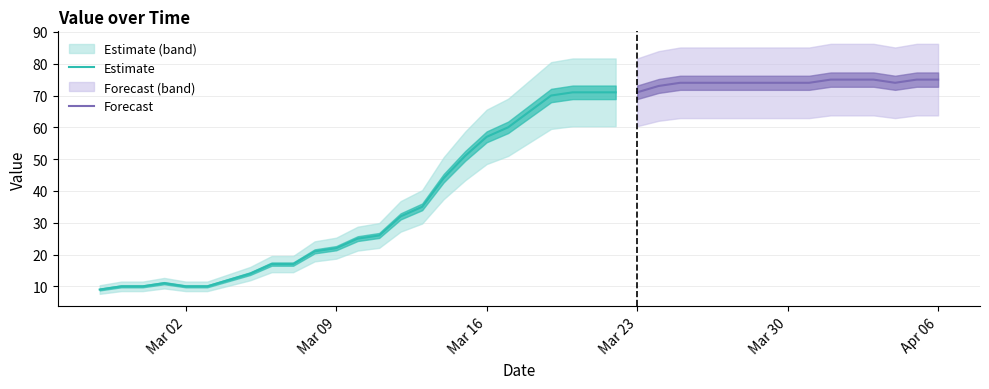

What is the maximum value shown in the chart?

75